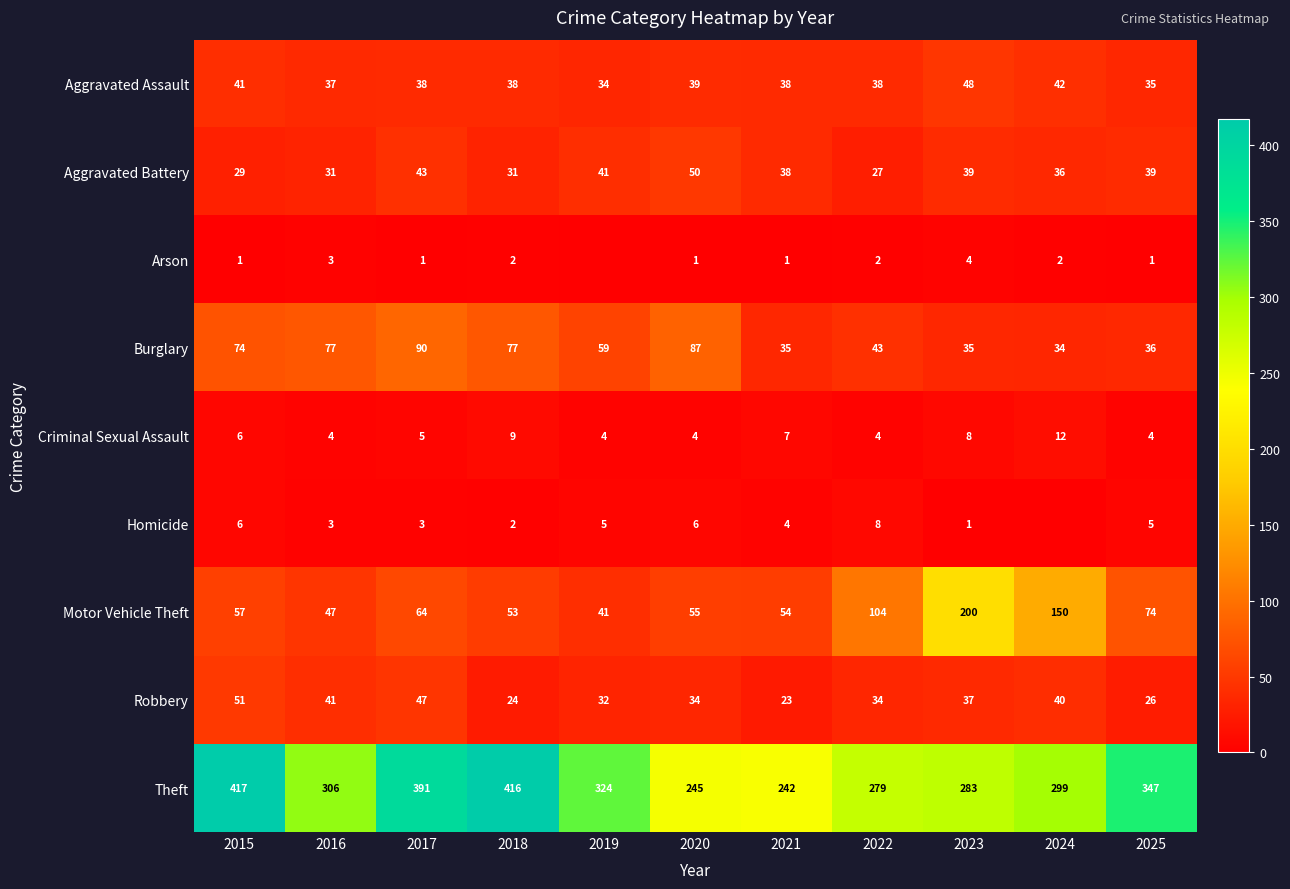

Where is Aggravated Assault nearest to the value 41?

2015